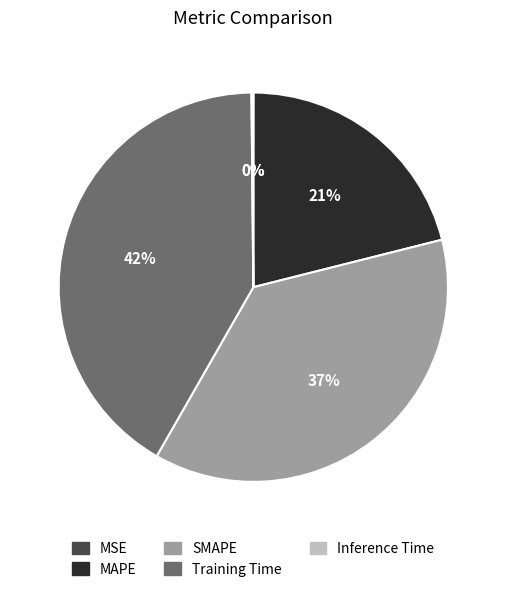

Do SMAPE and Training Time together represent more than half of the pie?

Yes